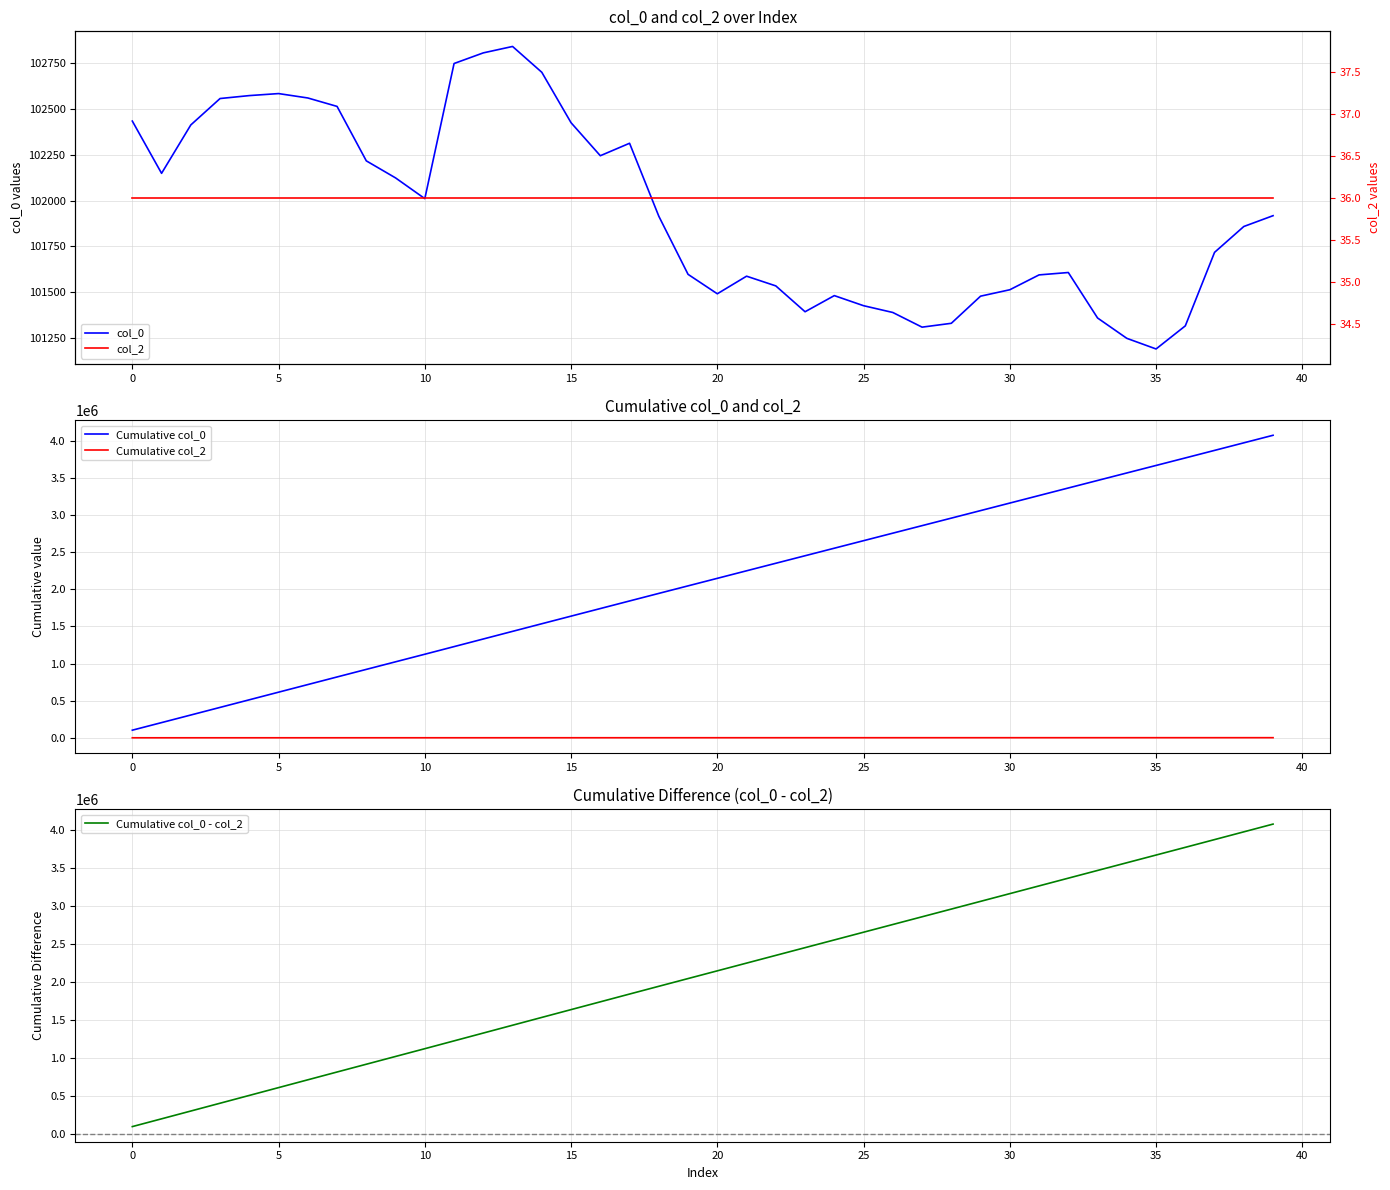

What is the highest value of the col_0 series?

102841